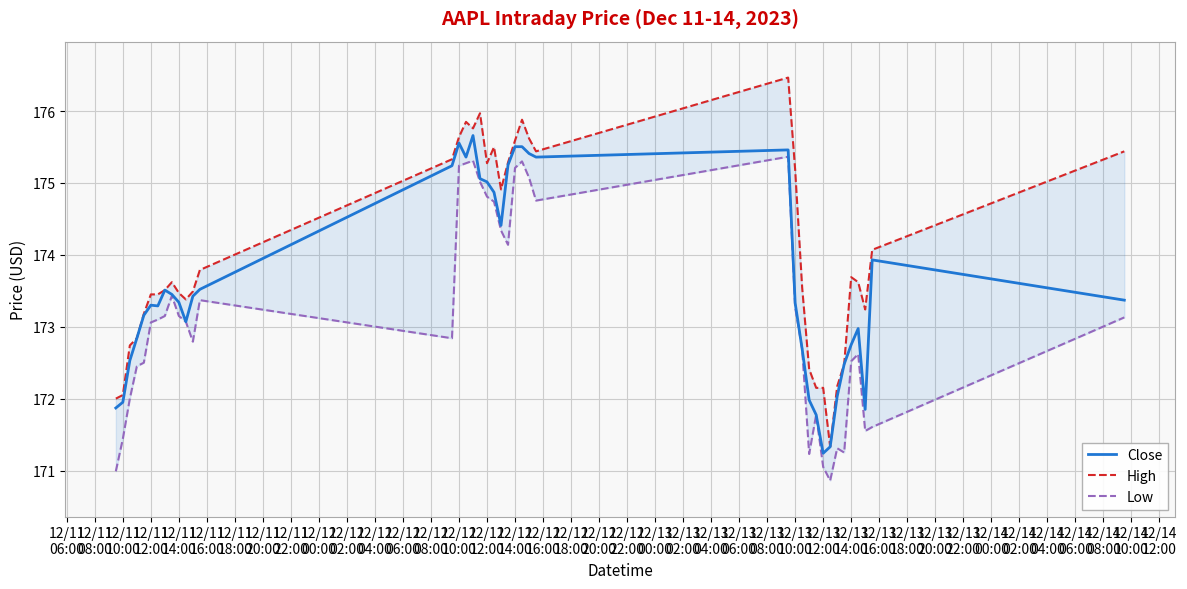

Where is High nearest to the value 173?

12/11
12:00